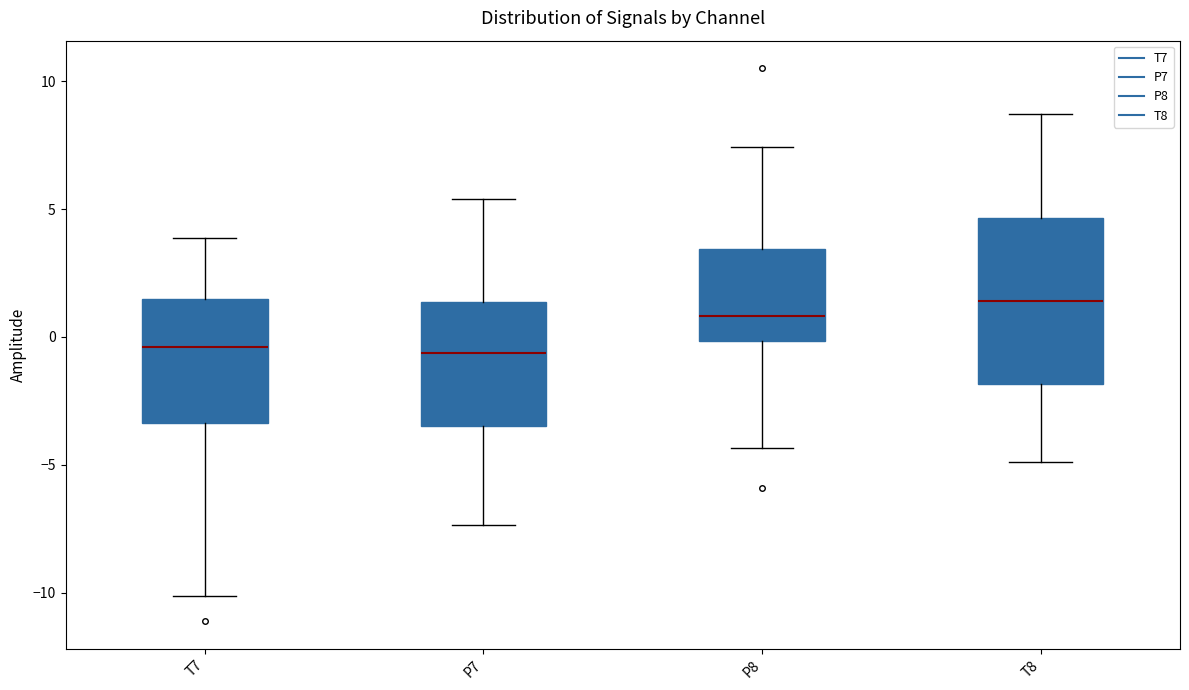

Where is the upper edge of the box for P7 on the y-axis? The values are not printed on the chart, so give them approximately, as read against the axis.

1.5